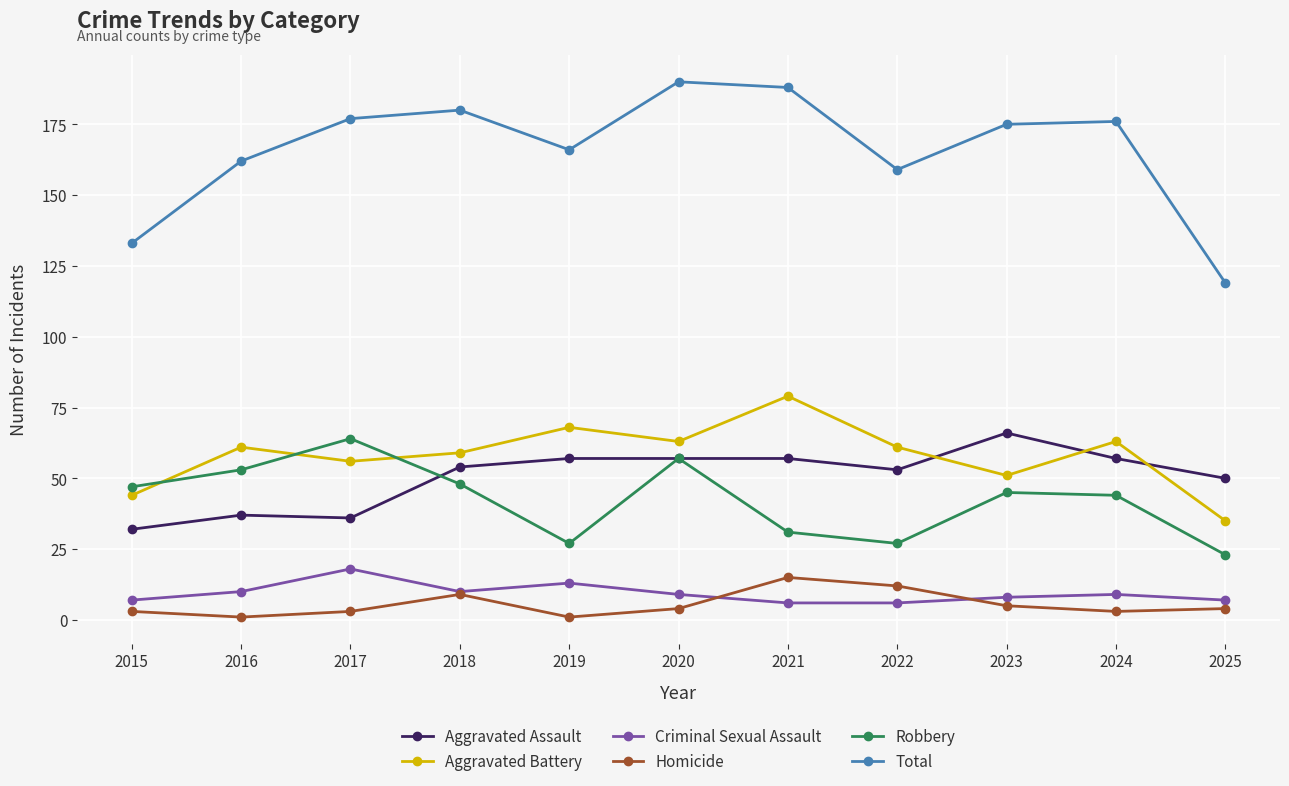

What is the difference between the highest and lowest values at 2022?

153